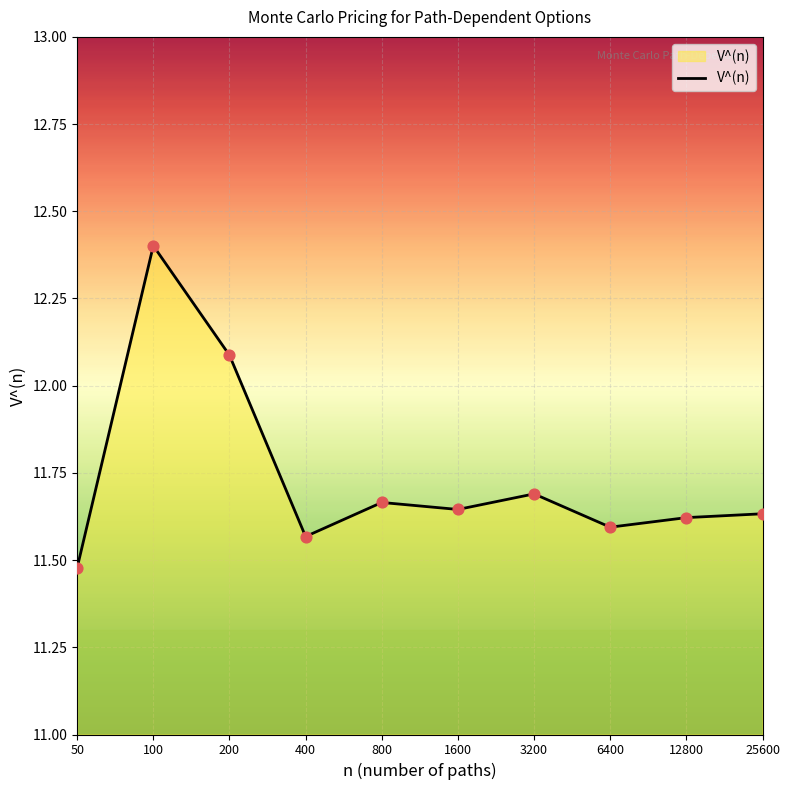

What is the change in value from 50 to 12800?

+0.1